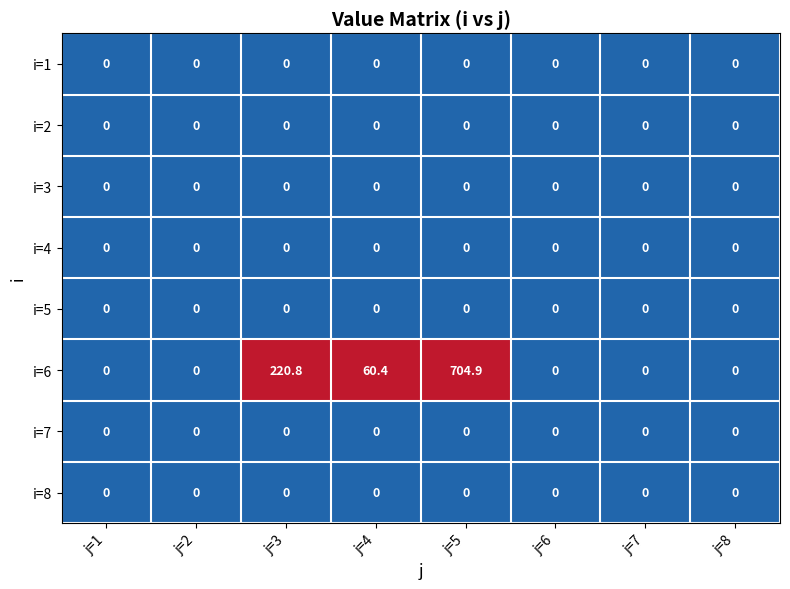

Is it true that i=8 equals 0.0 at j=2?

True